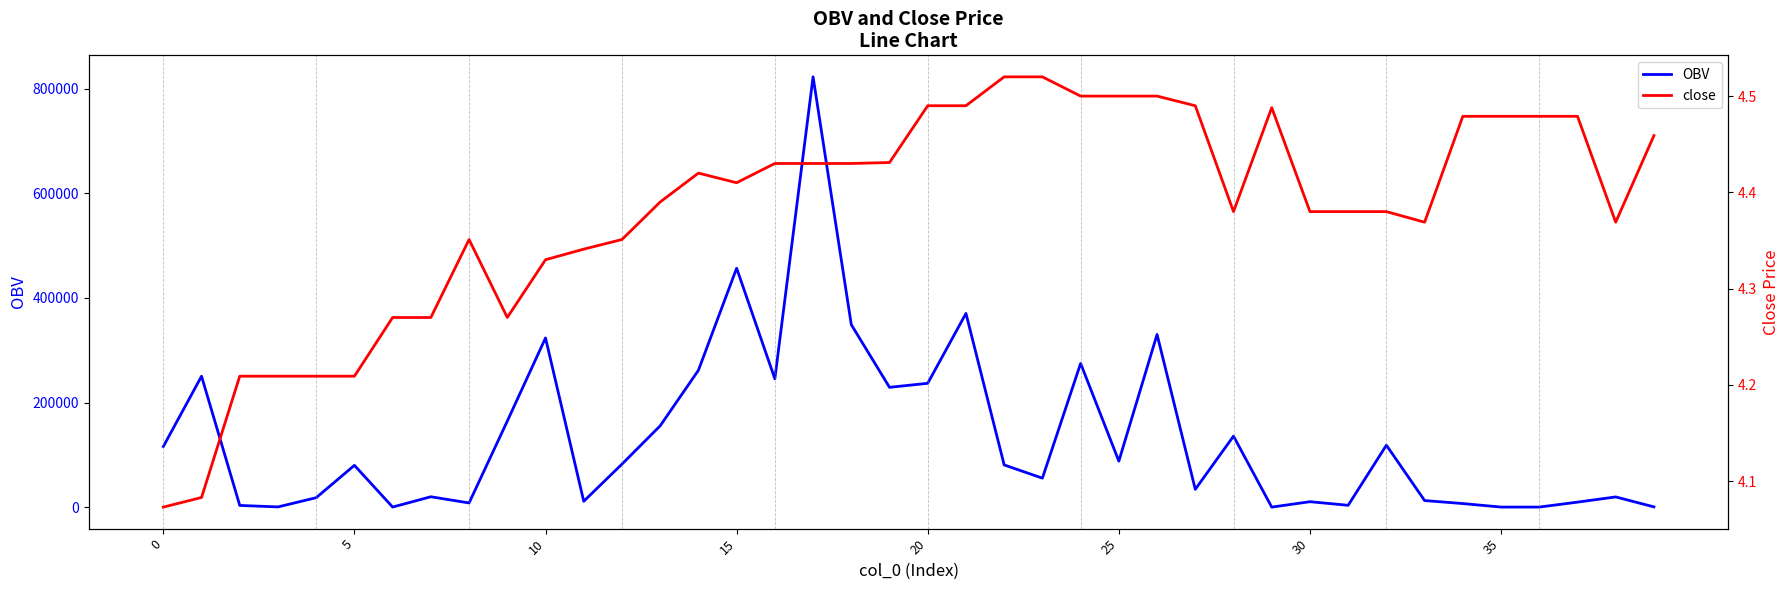

What is the difference between the second highest and minimum values in the close series?

0.4